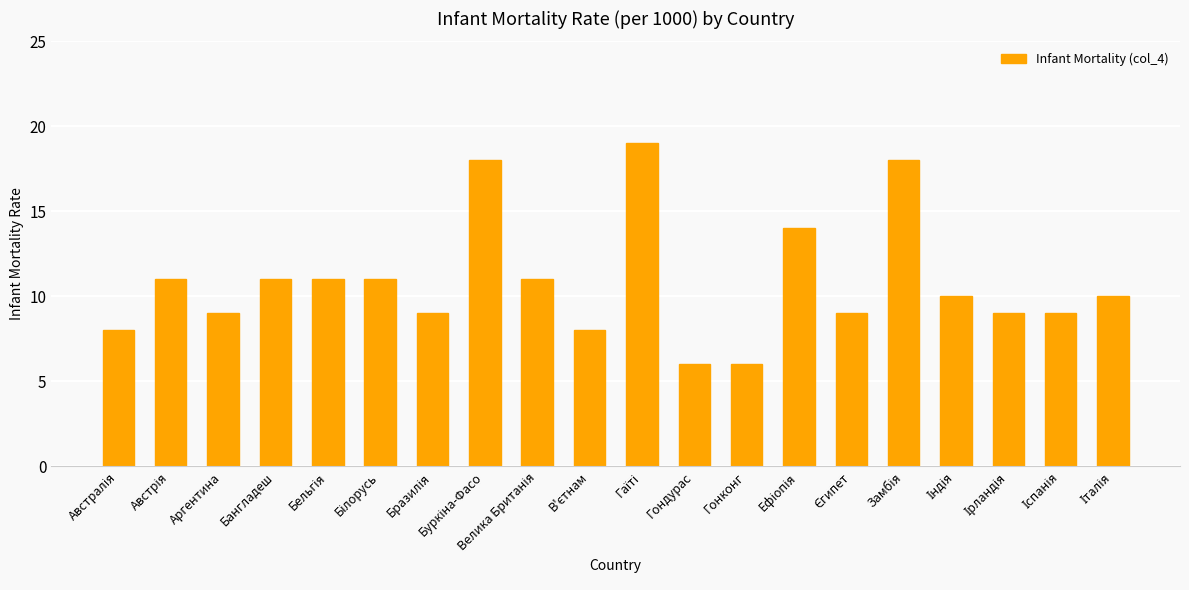

What is the difference between the maximum and second lowest values?

13